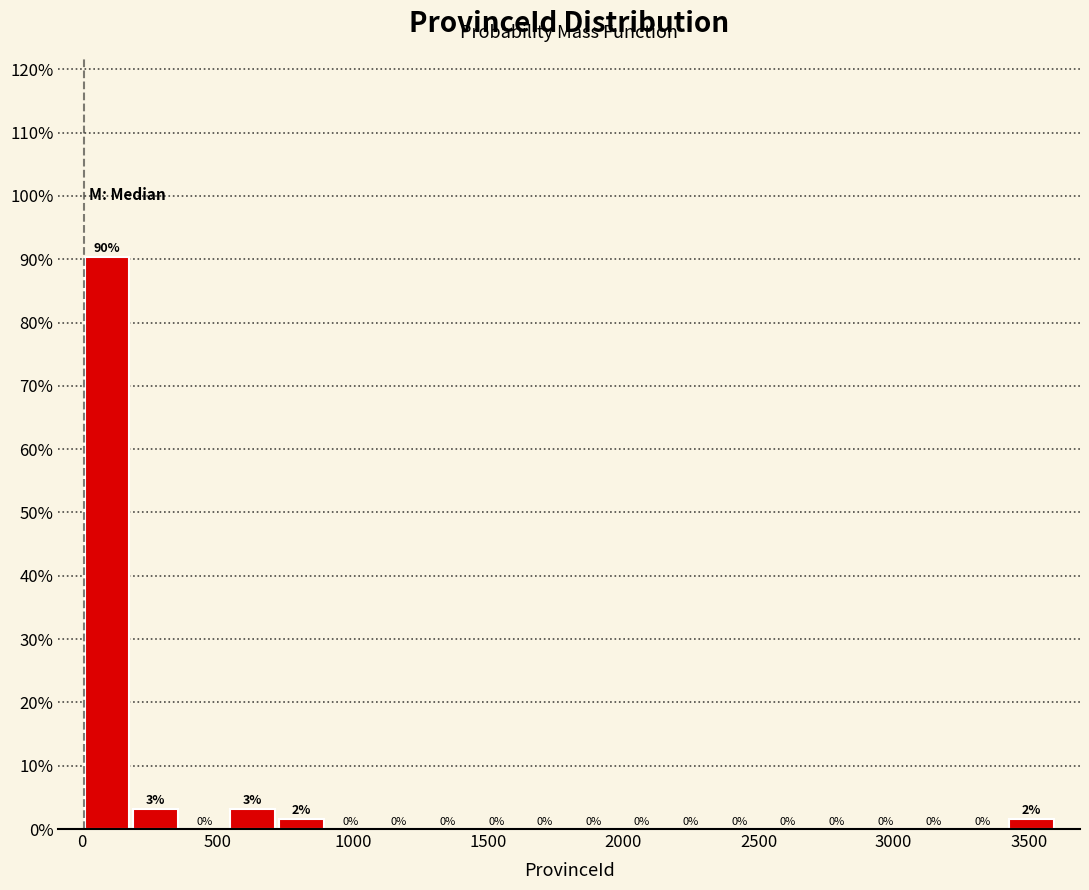

Around what value on the x-axis is the tallest bar? Give the approximate position of its centre, as read against the axis.

100